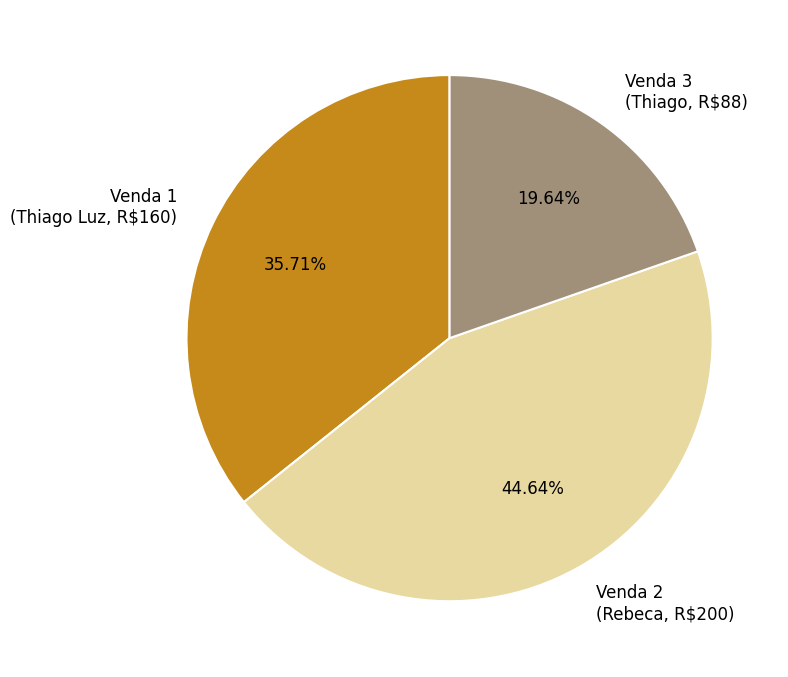

Does any single category account for the majority?

No